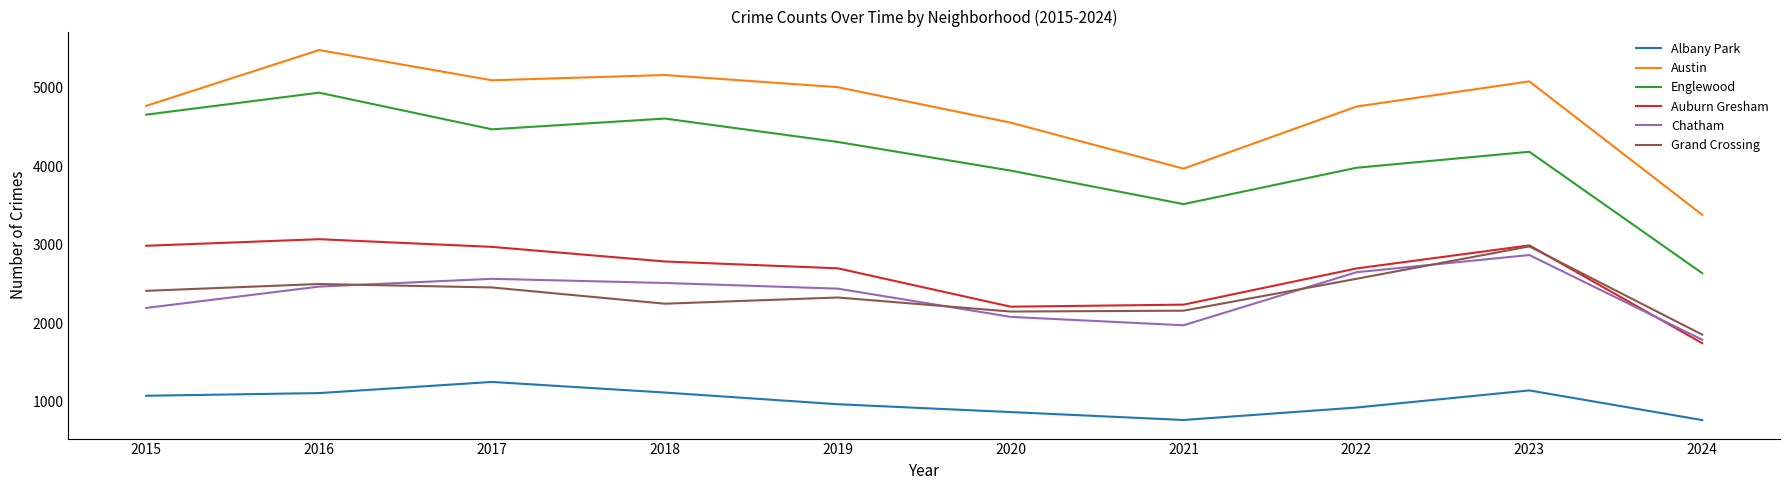

What is the minimum value for Chatham?

1790